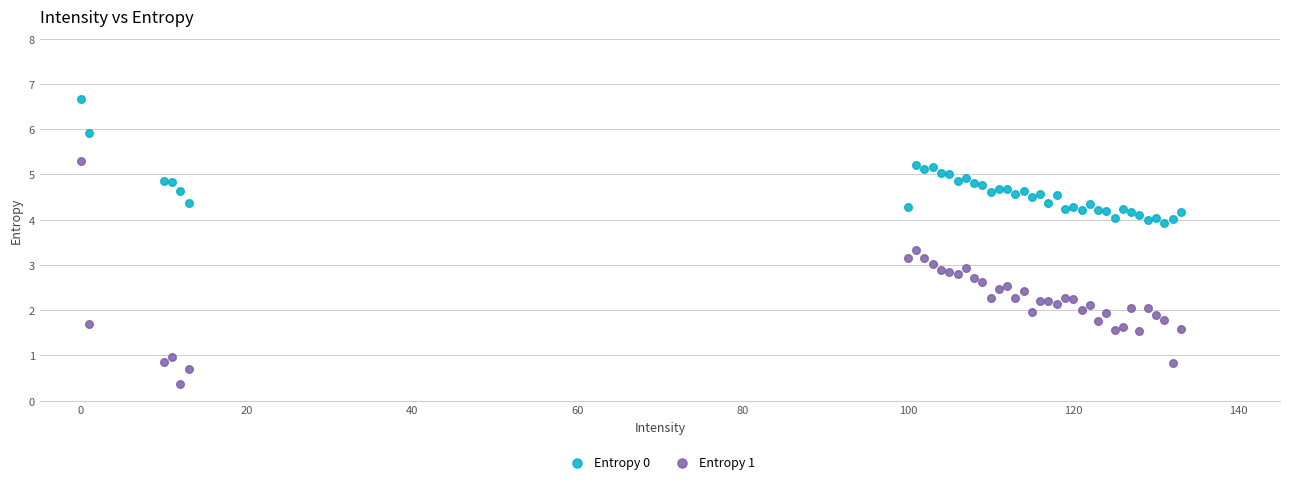

Which series reaches the maximum Y coordinate?

Entropy 0